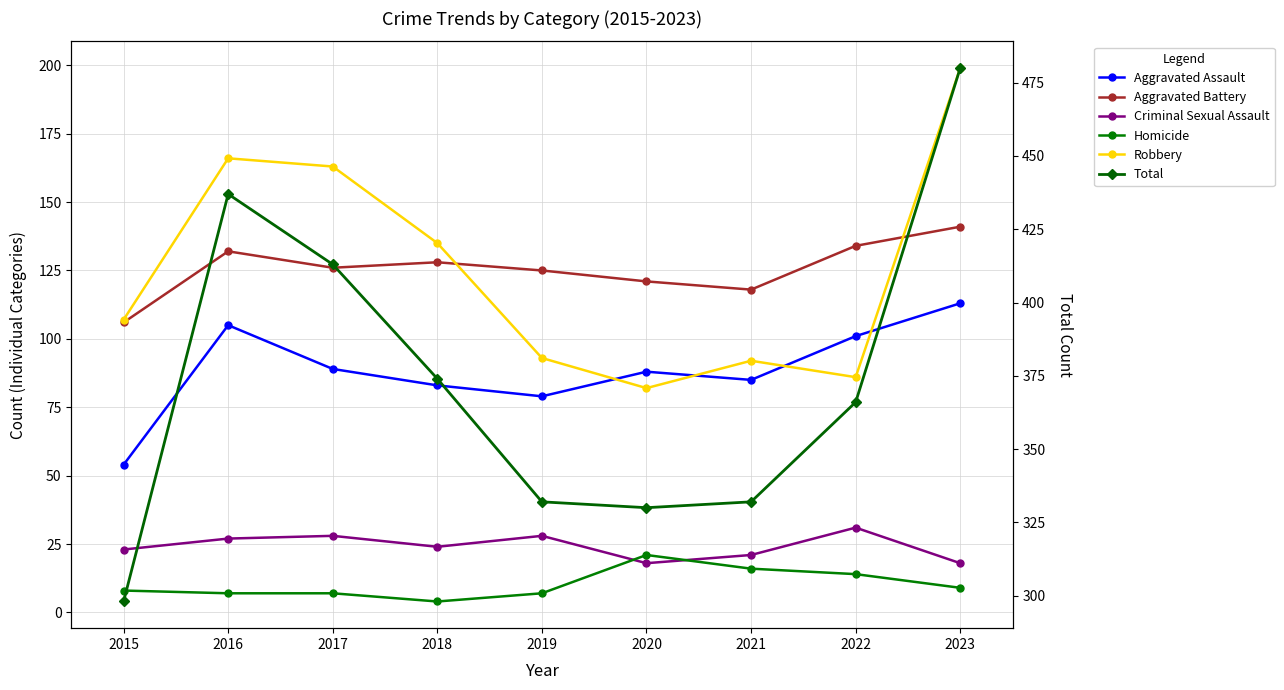

What is the highest value of the Criminal Sexual Assault series?

31